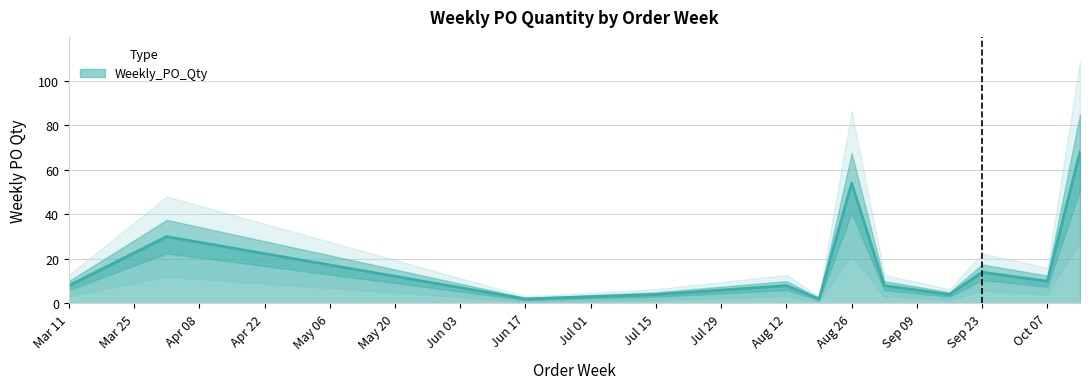

What is the minimum value shown in the chart?

2